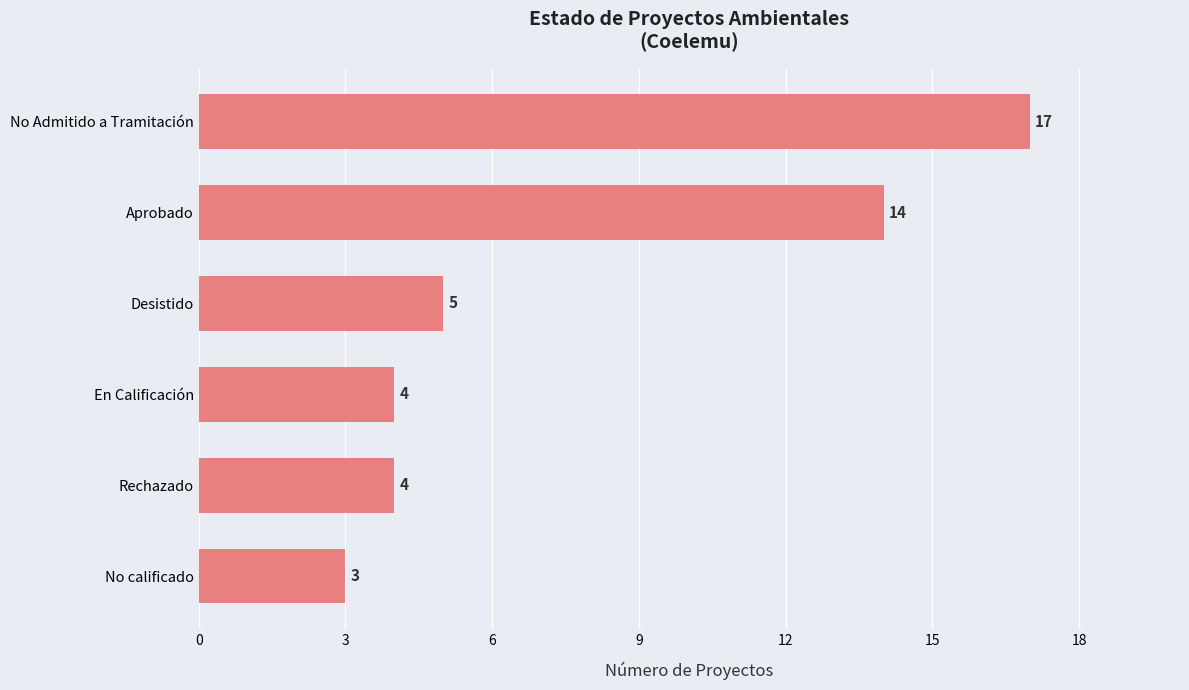

Read the value at No Admitido a Tramitación, to the nearest 5.

15